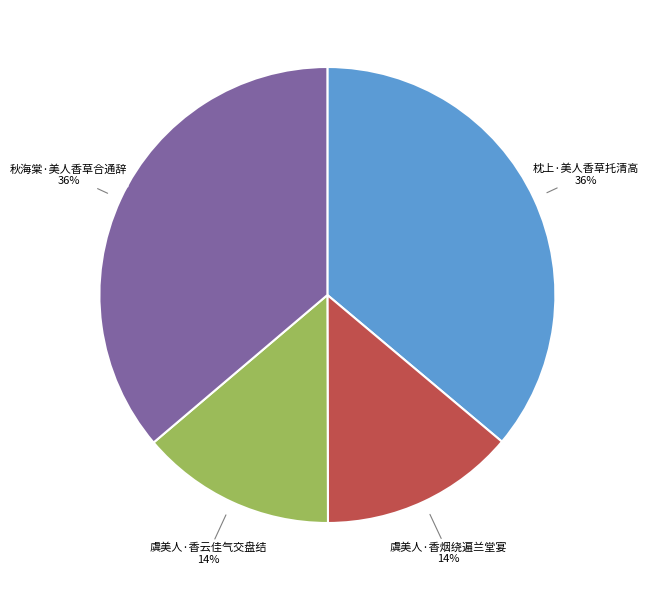

True or false: 虞美人·香烟绕遍兰堂宴 accounts for 20% of the total.

False